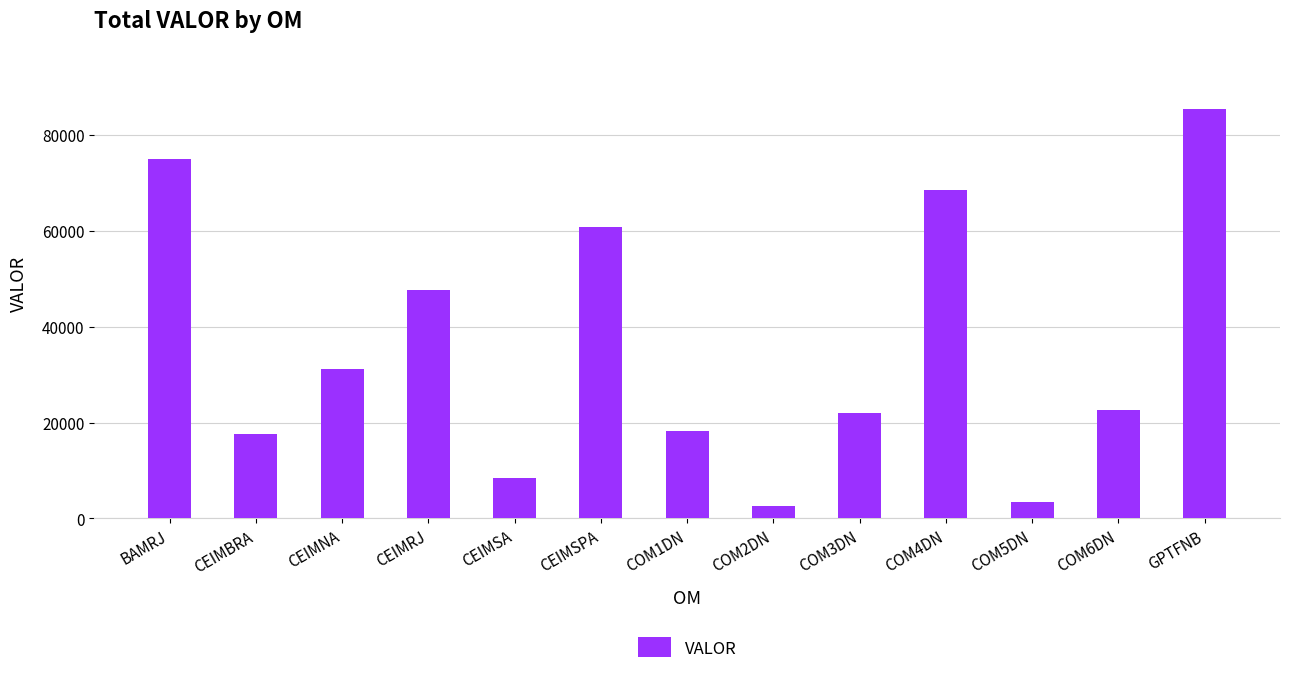

The value at CEIMSA is 8482. True or false?

True